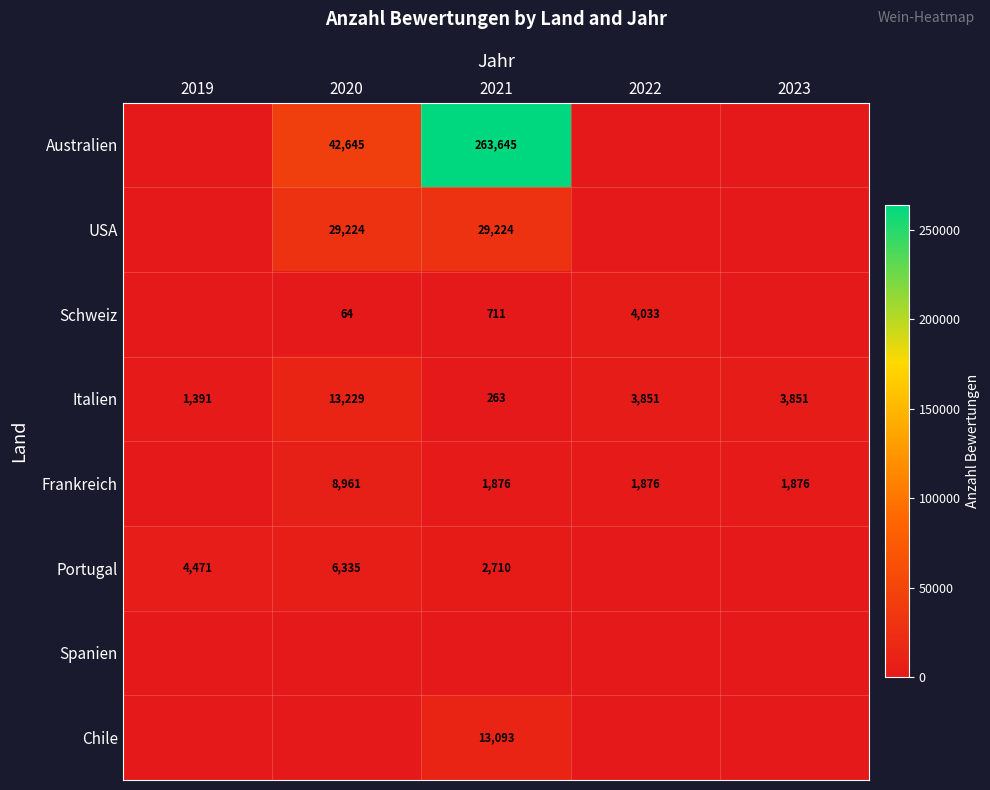

Is it true that Portugal equals 4471 at 2019?

True